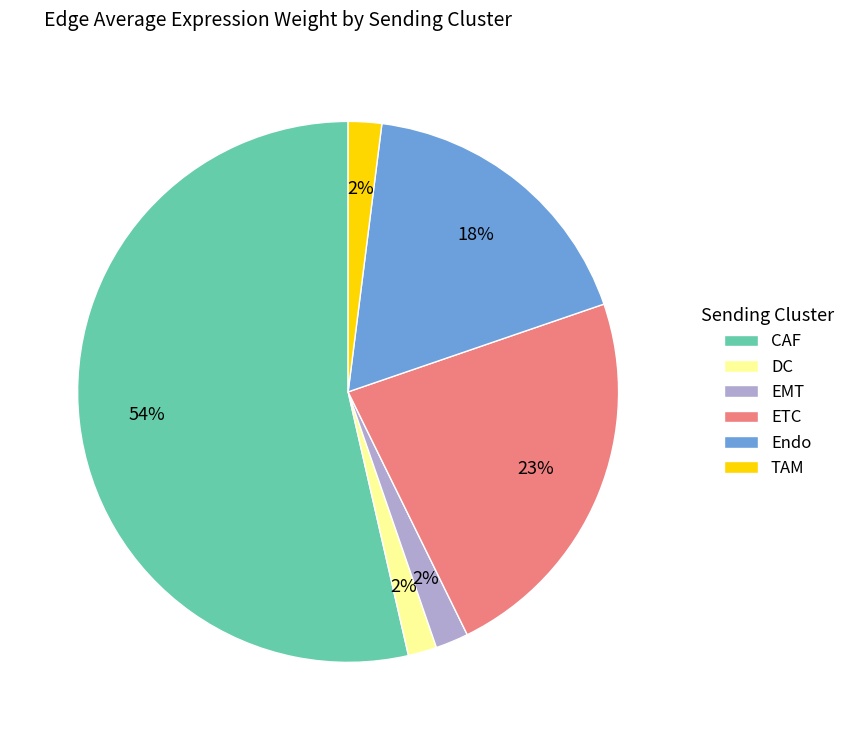

Which slice is the largest?

CAF